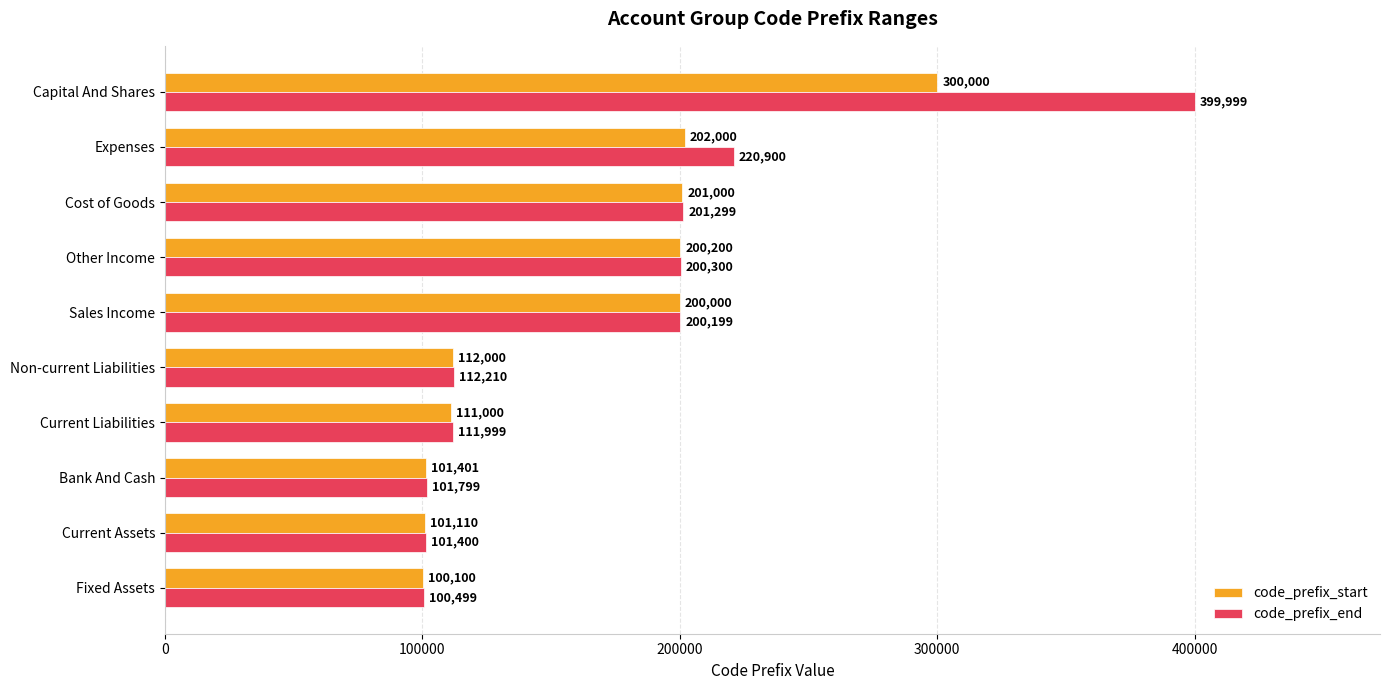

Which series has the widest spread of values?

code_prefix_end